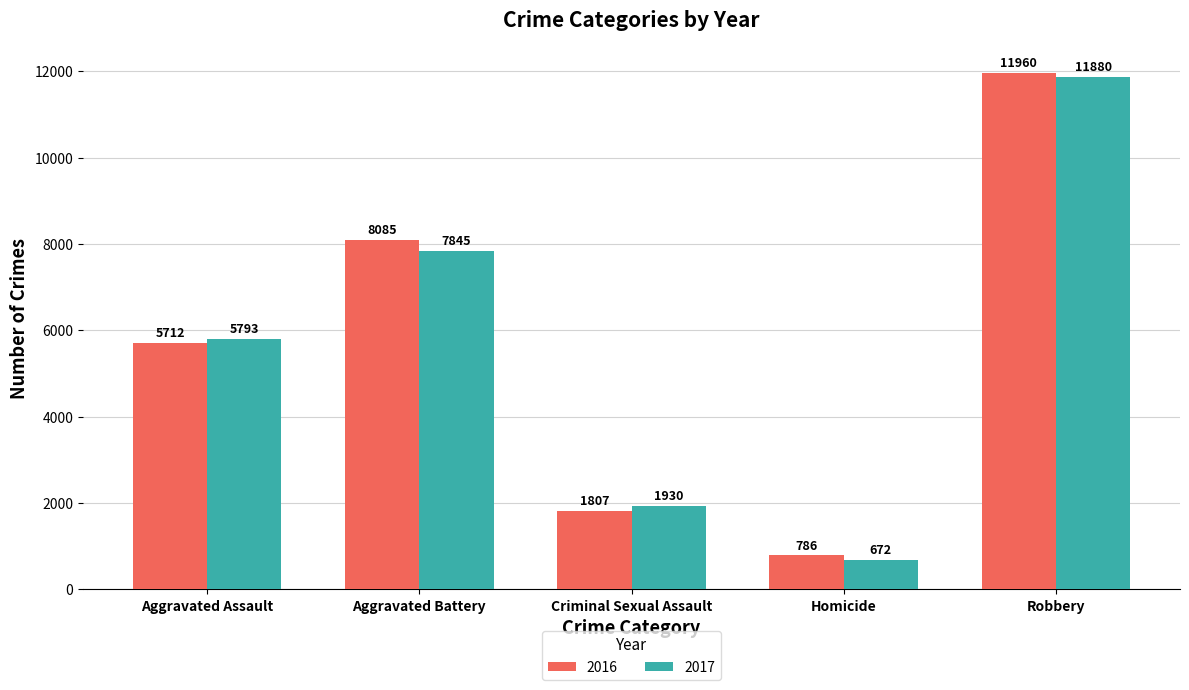

Reading left to right, extract all data points from this chart.

2016: Aggravated Assault=5712	Aggravated Battery=8085	Criminal Sexual Assault=1807	Homicide=786	Robbery=11960
2017: Aggravated Assault=5793	Aggravated Battery=7845	Criminal Sexual Assault=1930	Homicide=672	Robbery=11880